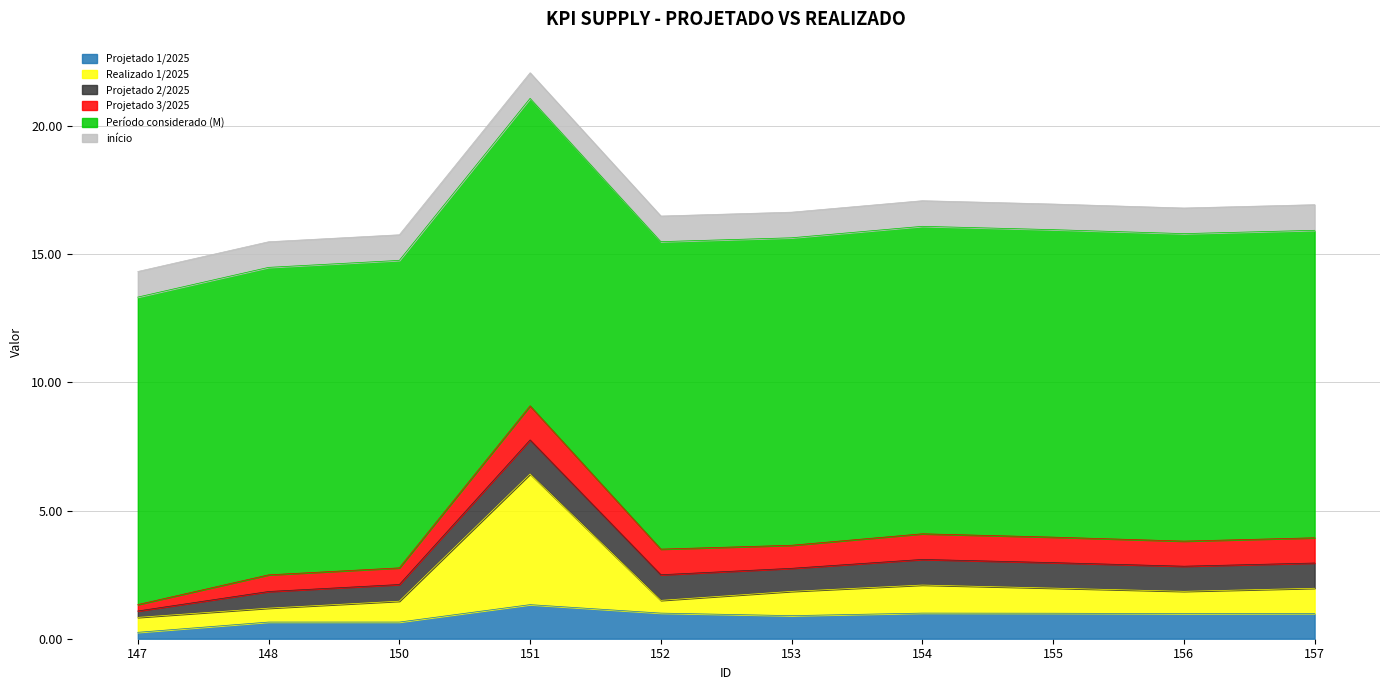

What is the value of the Projetado 3/2025 point at the 10th from the left?

1.0